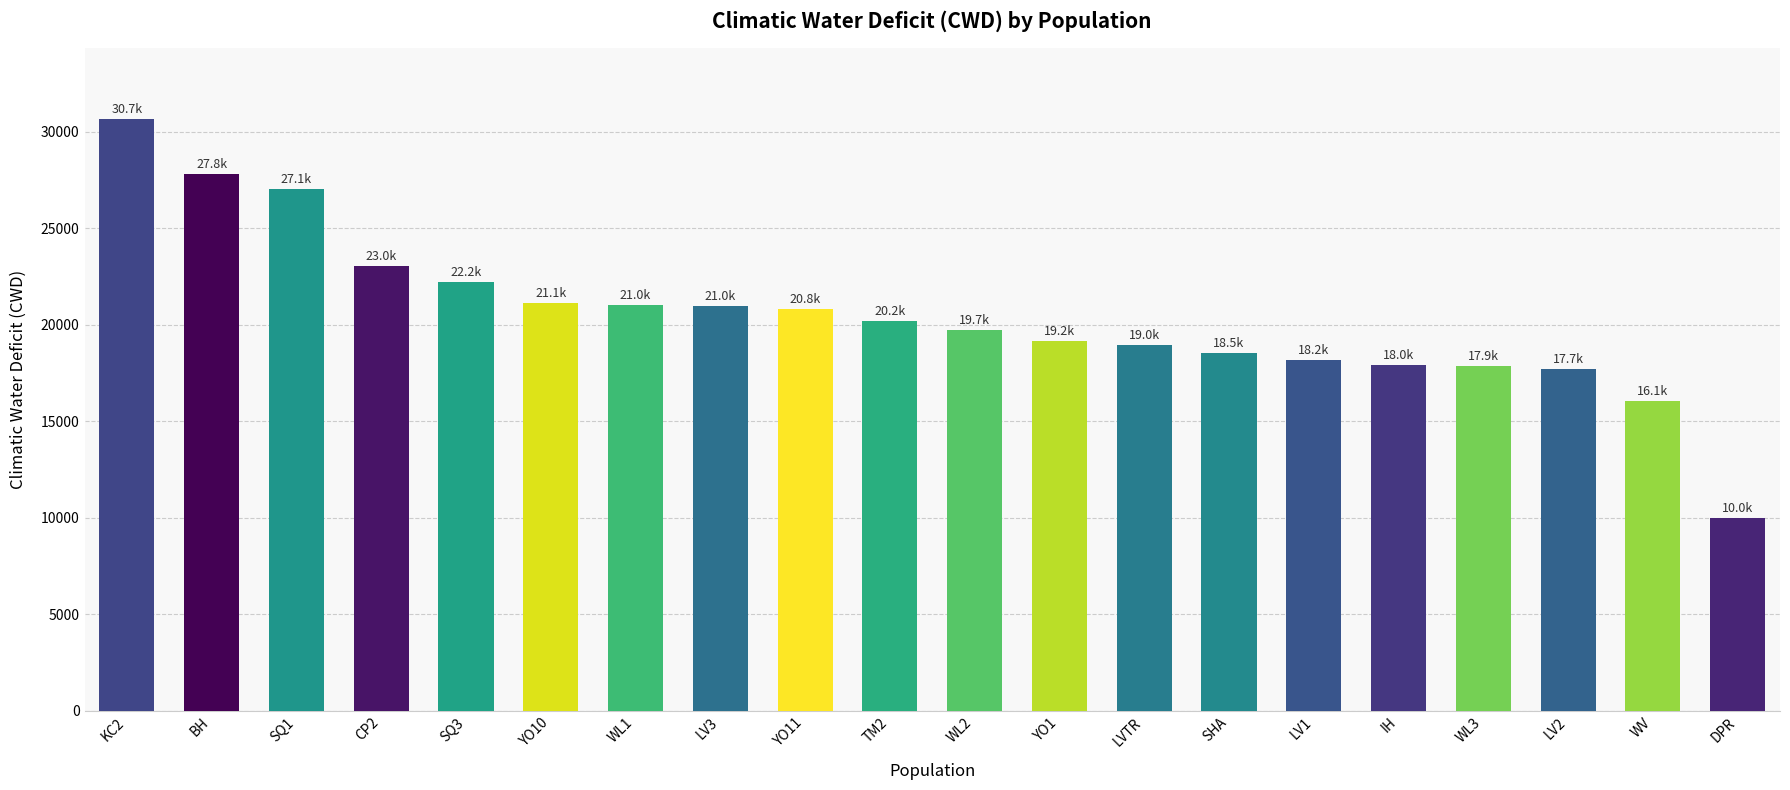

Which label corresponds to the smallest value in the chart?

DPR